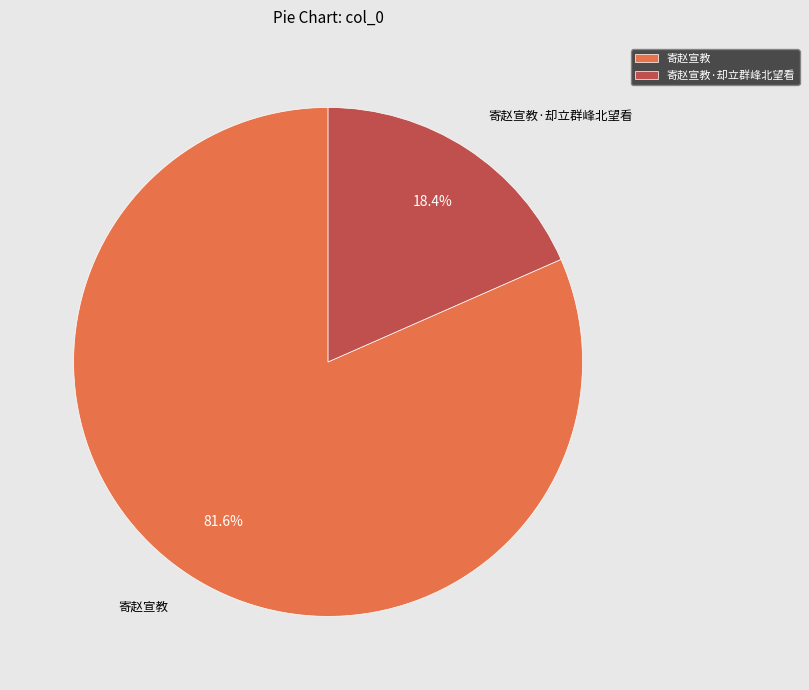

To the nearest percent, what percentage of the pie is 寄赵宣教·却立群峰北望看?

18%